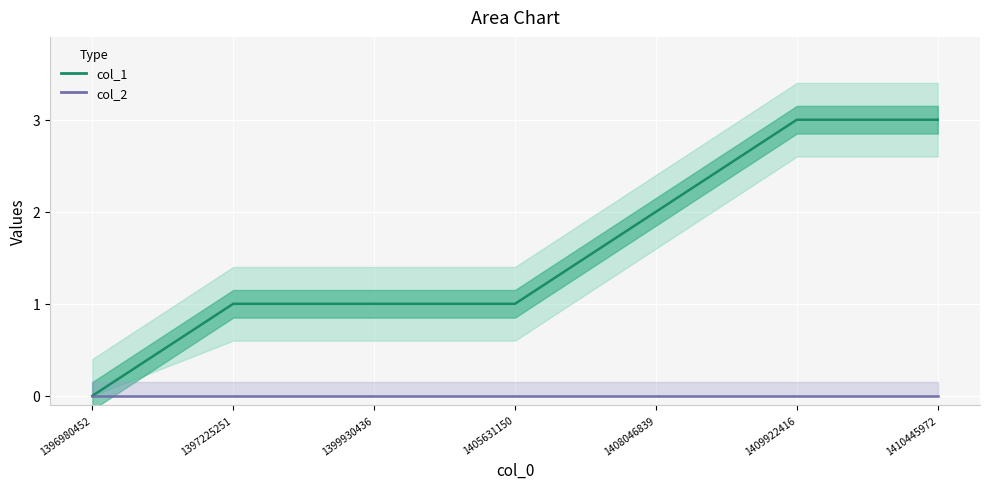

How many distinct data groups are displayed?

2